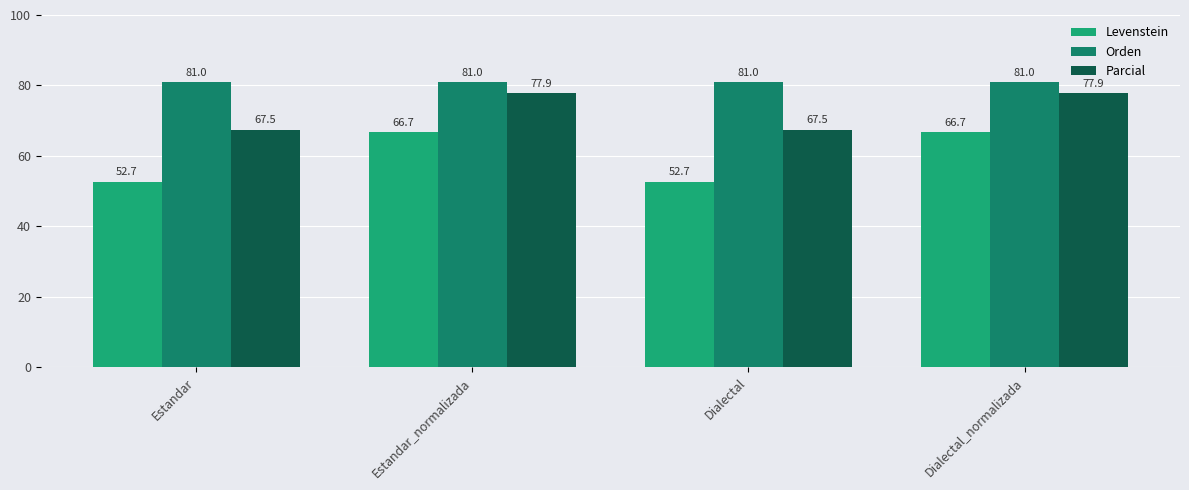

List the series in order of their peak value, highest first.

Orden, Parcial, Levenstein